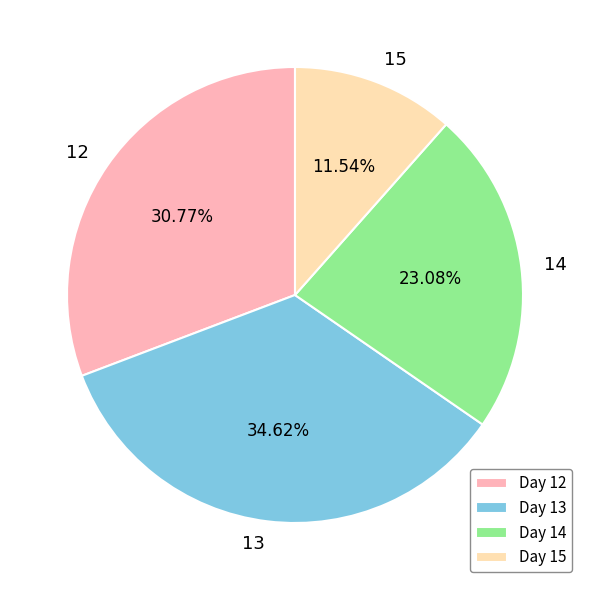

Which has a higher value, 15 or 12?

12